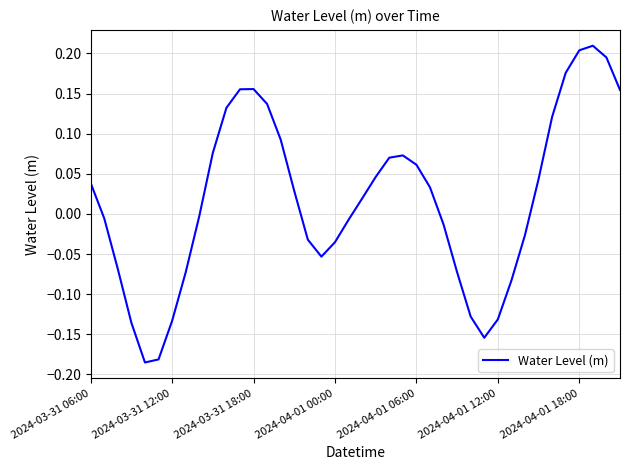

Count the number of data series in this chart.

1